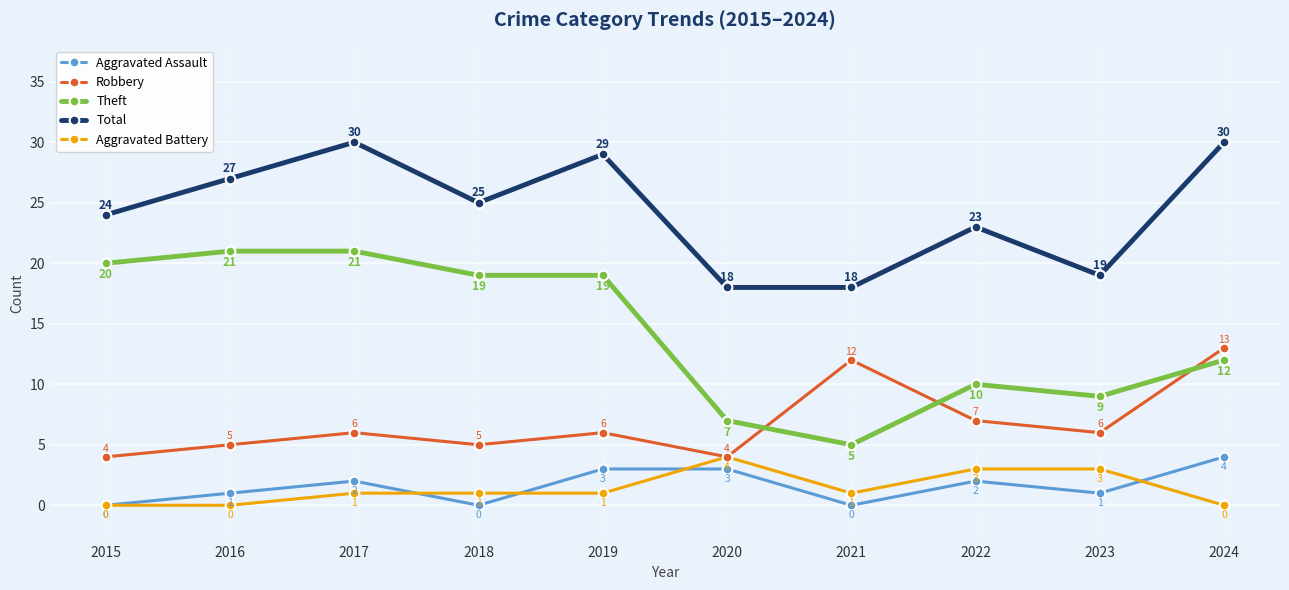

Which series changed the most between 2016 and 2020?

Theft